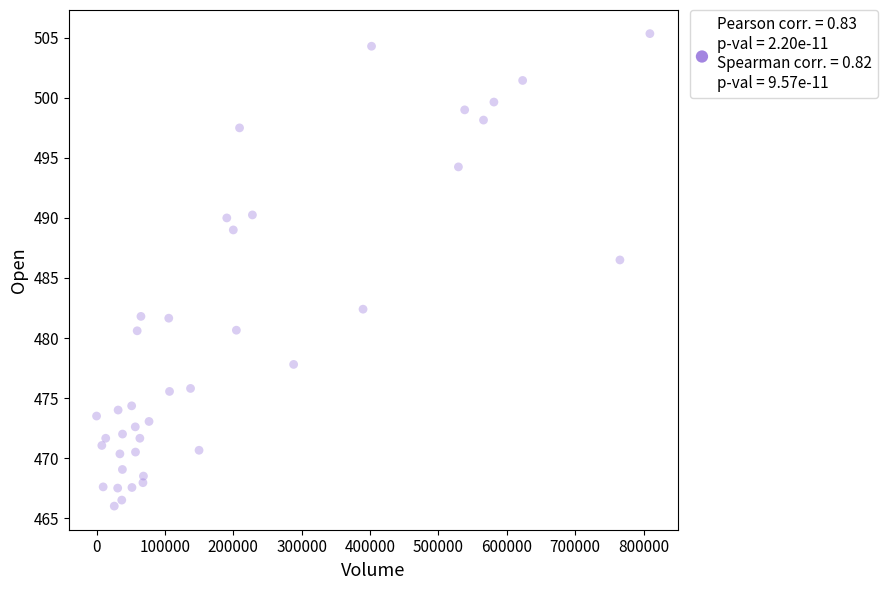

What is the range of Y values (max minus min)?

39.4